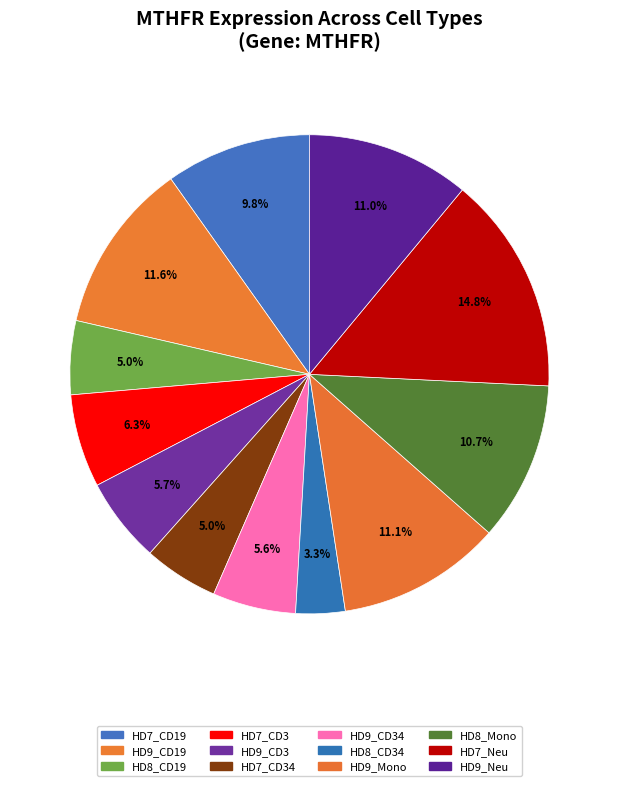

What is the smallest slice in the pie chart?

HD8_CD34